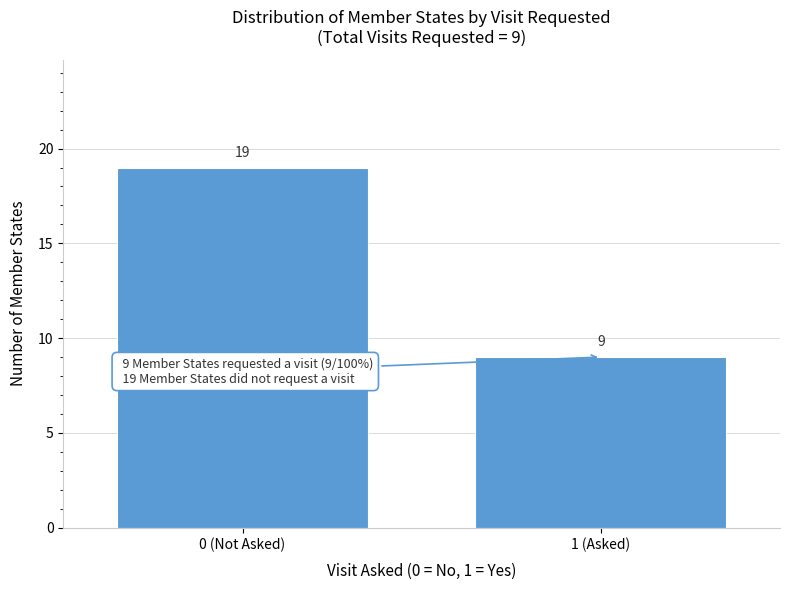

Reading left to right, list all the values displayed in this chart.

0 (Not Asked)=19	1 (Asked)=9